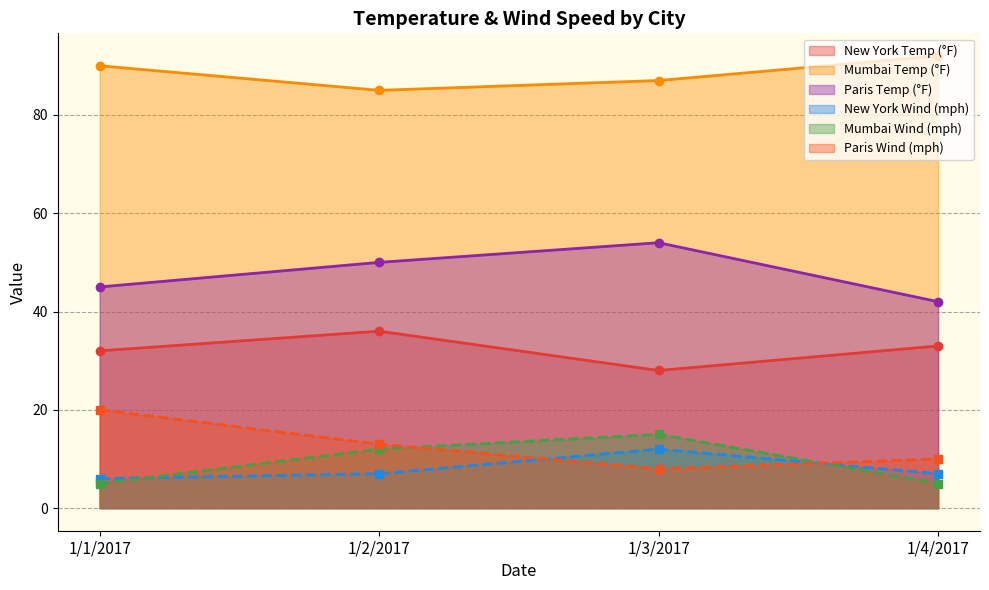

How many values in the paris windspeed series are below 13?

2